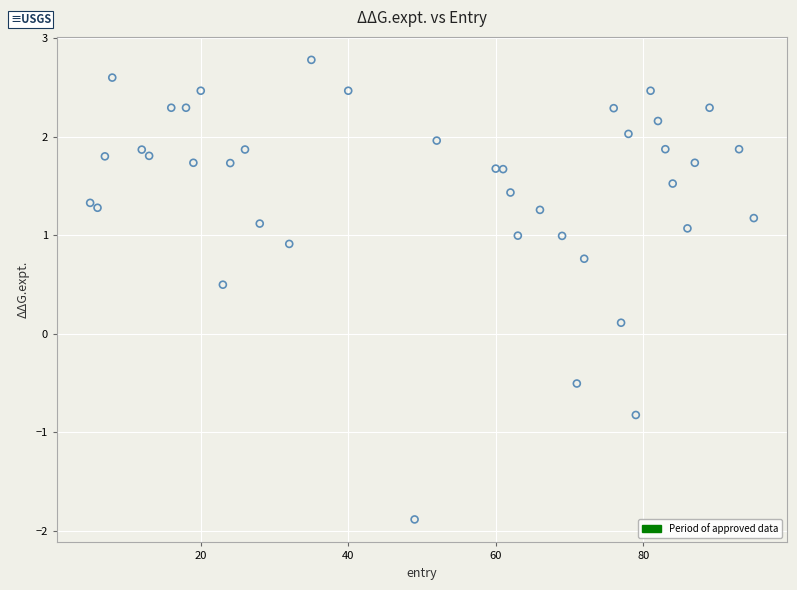

What is the range of Y values (max minus min)?

4.7